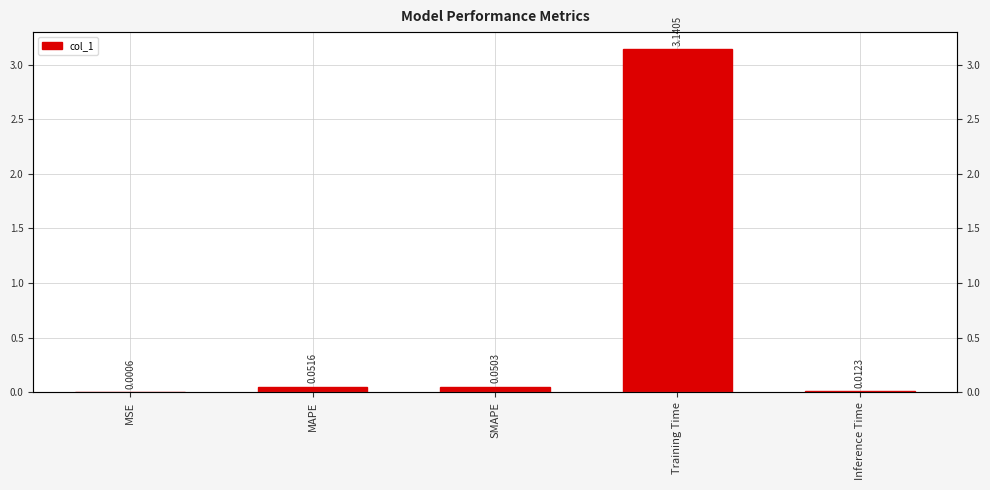

Is it true that the value at MSE is 0.0?

True